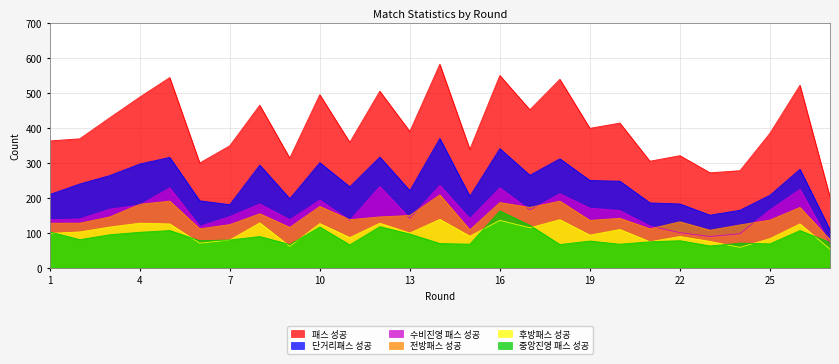

Reading right to left, list all the values displayed in this chart.

패스 성공: 27=202	26=521	25=384	24=277	23=271	22=320	21=304	20=413	19=398	18=538	17=451	16=549	15=338	14=581	13=389	12=504	11=358	10=494	9=313	8=464	7=348	6=299	5=543	4=487	3=428	2=368	1=362
전방패스 성공: 27=80	26=172	25=136	24=122	23=107	22=131	21=111	20=141	19=135	18=190	17=172	16=186	15=108	14=208	13=149	12=145	11=137	10=175	9=115	8=154	7=123	6=111	5=190	4=181	3=145	2=127	1=127
중앙진영 패스 성공: 27=72	26=106	25=68	24=70	23=62	22=77	21=74	20=67	19=76	18=66	17=121	16=162	15=67	14=69	13=96	12=117	11=65	10=116	9=66	8=89	7=79	6=77	5=106	4=101	3=94	2=80	1=102
단거리패스 성공: 27=108	26=281	25=207	24=164	23=150	22=182	21=185	20=247	19=249	18=311	17=264	16=340	15=204	14=369	13=220	12=316	11=231	10=300	9=197	8=293	7=180	6=191	5=315	4=296	3=263	2=239	1=209
후방패스 성공: 27=53	26=125	25=83	24=58	23=75	22=89	21=74	20=109	19=93	18=137	17=114	16=135	15=90	14=138	13=99	12=127	11=86	10=126	9=61	8=128	7=79	6=70	5=125	4=127	3=116	2=102	1=98
수비진영 패스 성공: 27=69	26=224	25=165	24=97	23=89	22=100	21=119	20=163	19=170	18=211	17=165	16=228	15=140	14=235	13=141	12=232	11=135	10=193	9=137	8=182	7=146	6=118	5=228	4=179	3=167	2=139	1=137